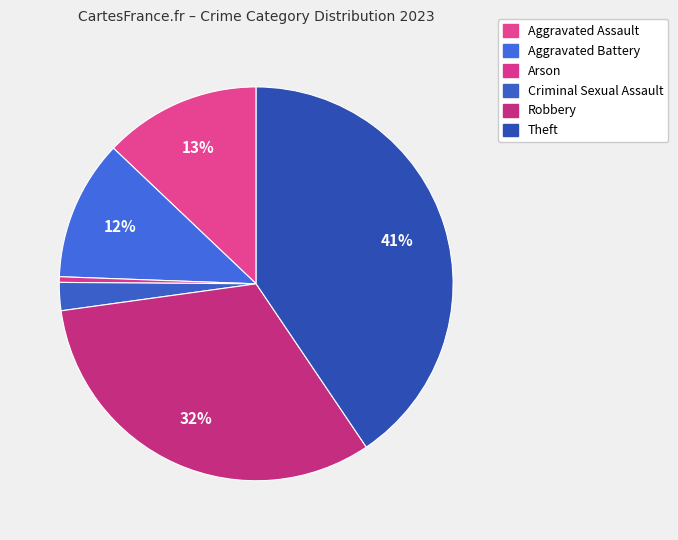

What is the ratio of the value at Aggravated Assault to the value at Theft?

0.3